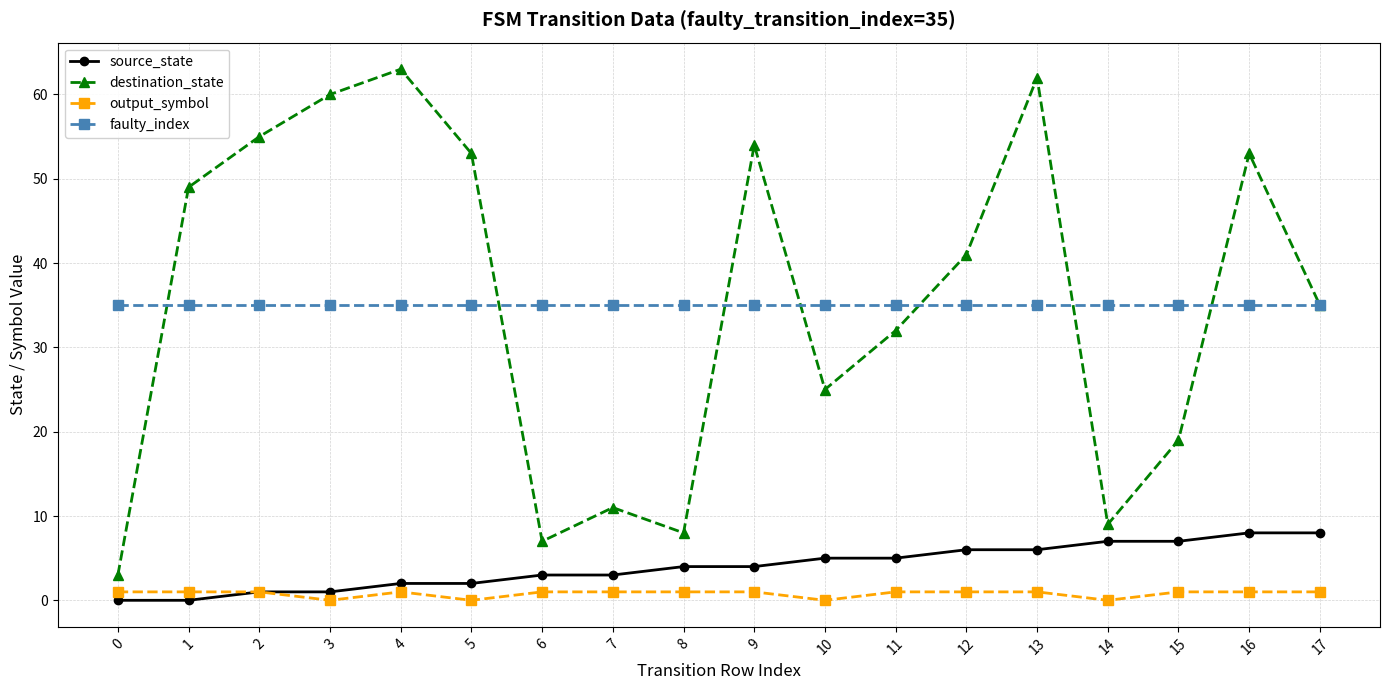

True or false: output_symbol and faulty_index cross at least once.

False